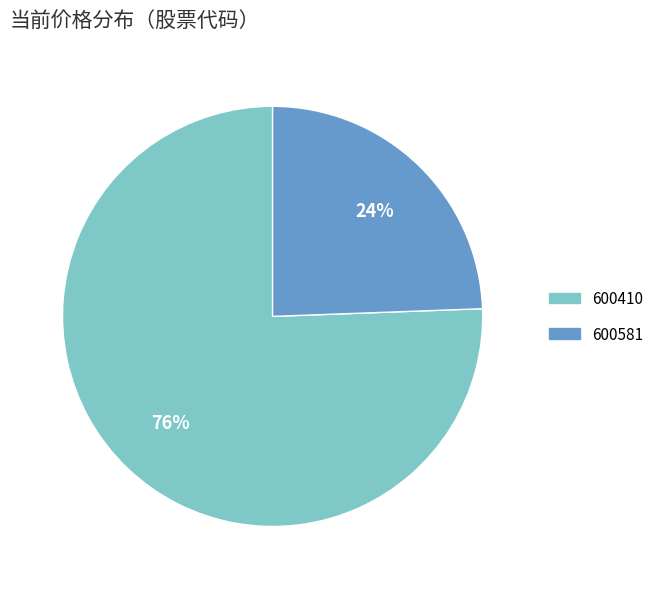

Which category accounts for the majority?

600410